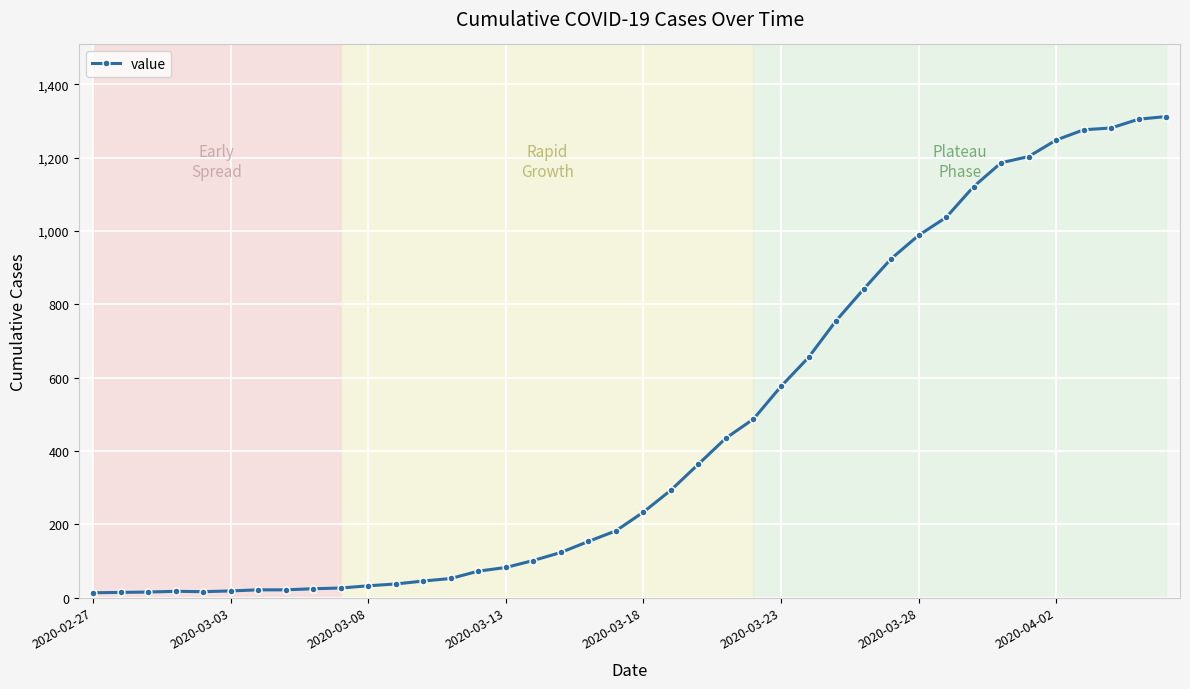

What is the average value?

465